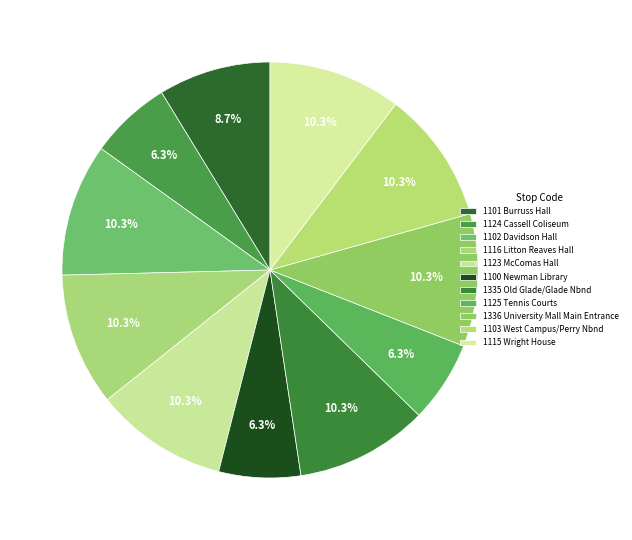

Count the number of slices in the pie.

11